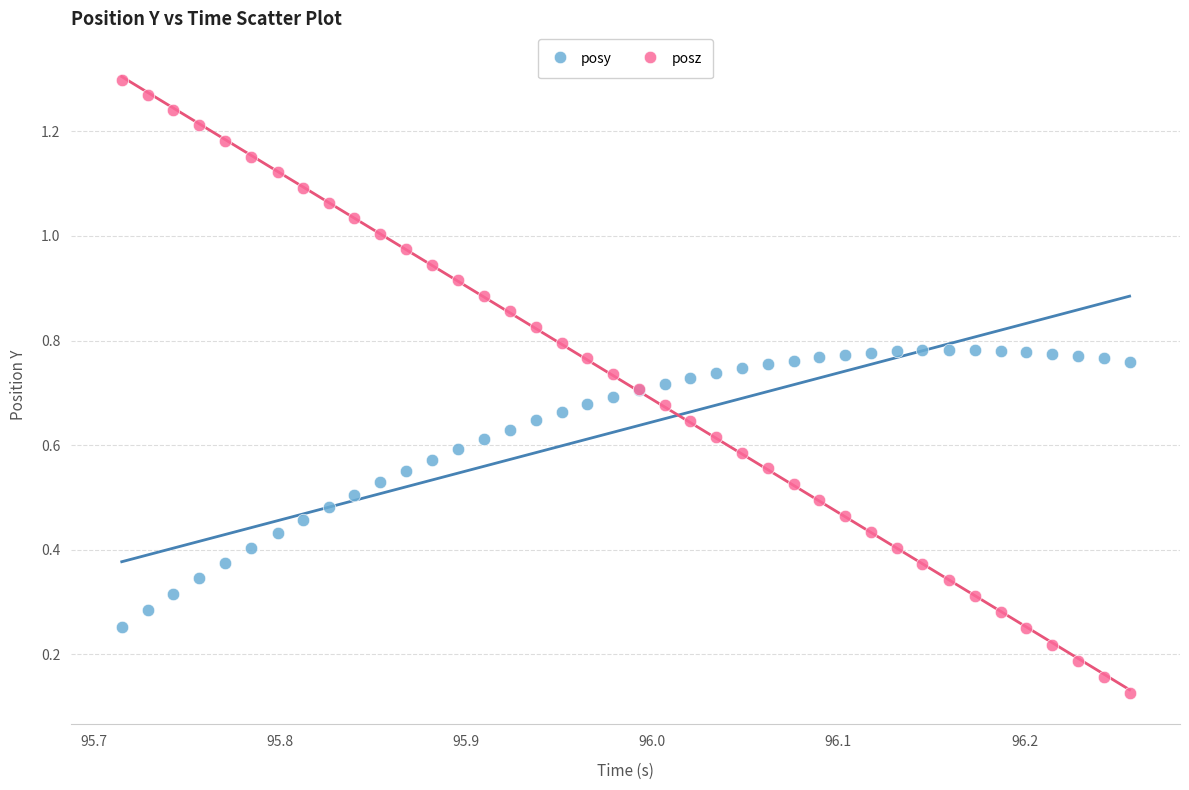

Which series has the largest Y range (max minus min)?

posz